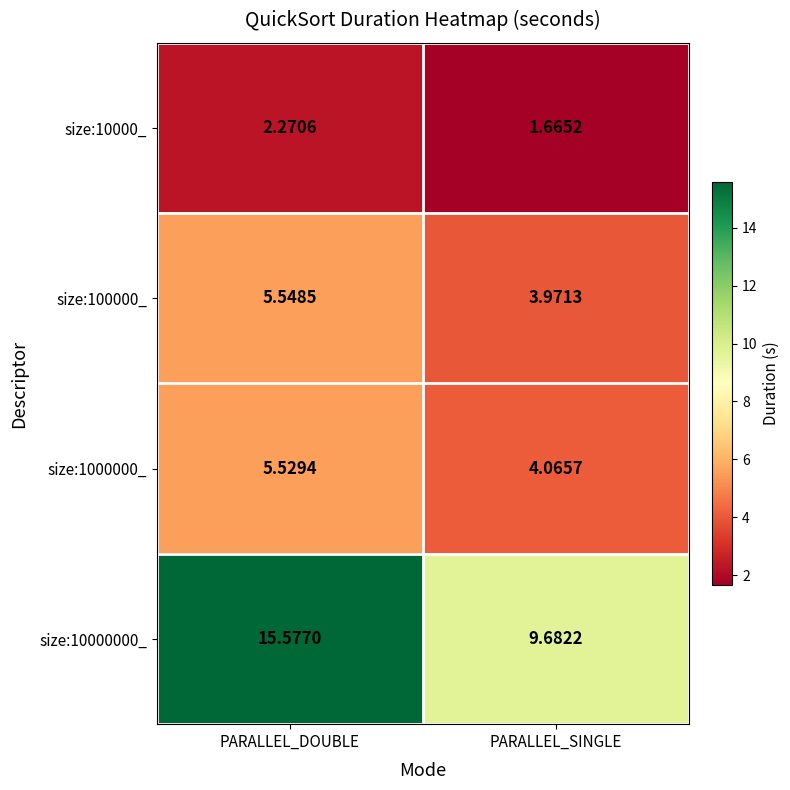

Which category has the lowest value in the size:10000000_ series?

PARALLEL_SINGLE